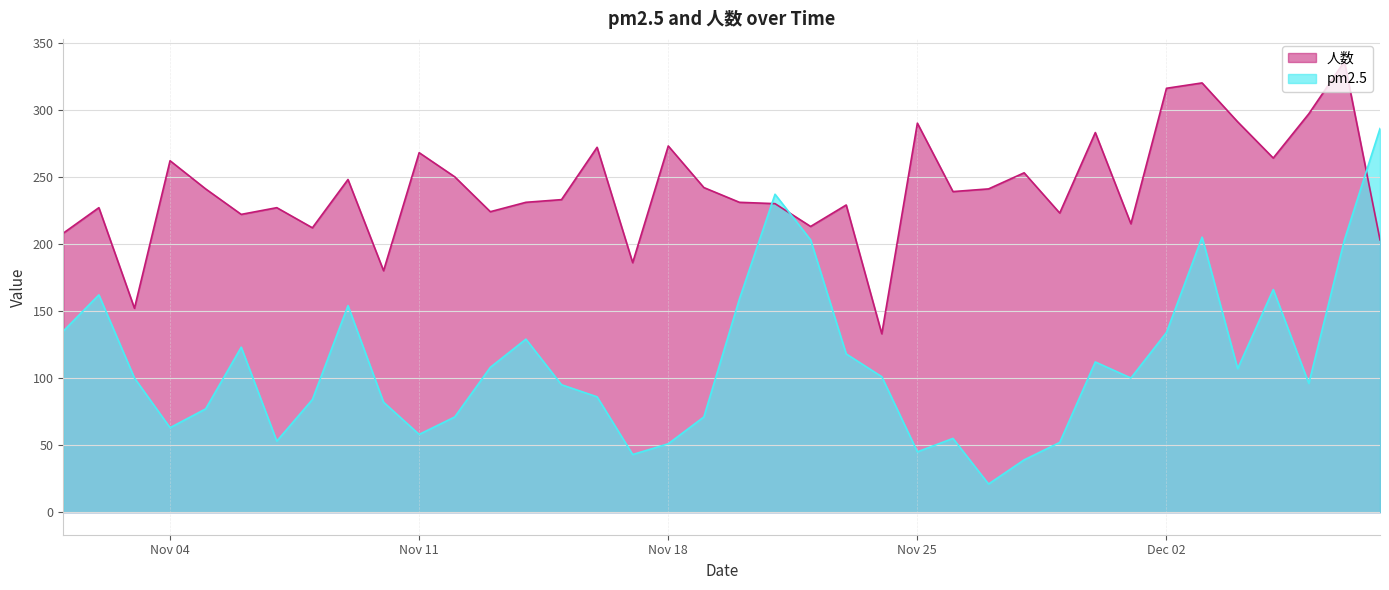

Is it true that pm2.5 equals 19 at 2013-11-19?

False